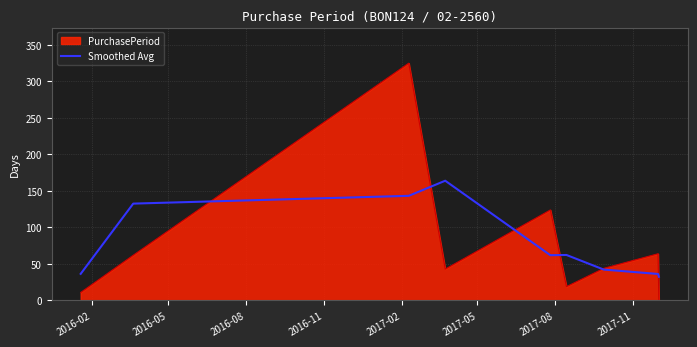

What is the maximum value shown in the chart?

325.0